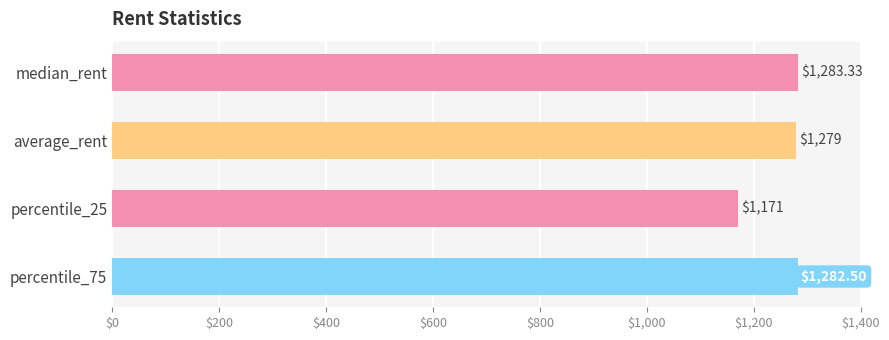

What is the difference between the second highest and minimum values?

111.5